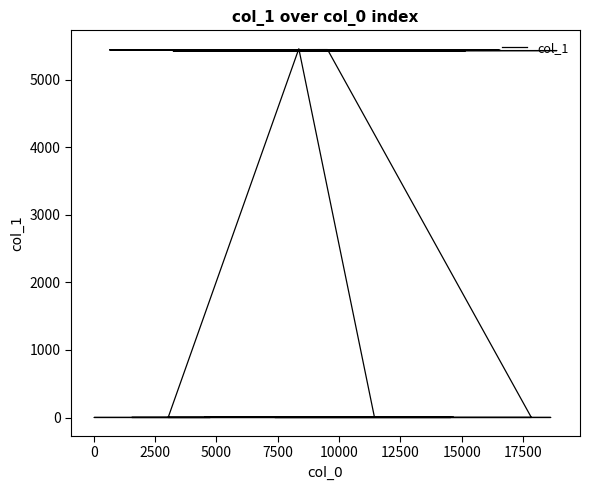

How many values are below 5425?

20